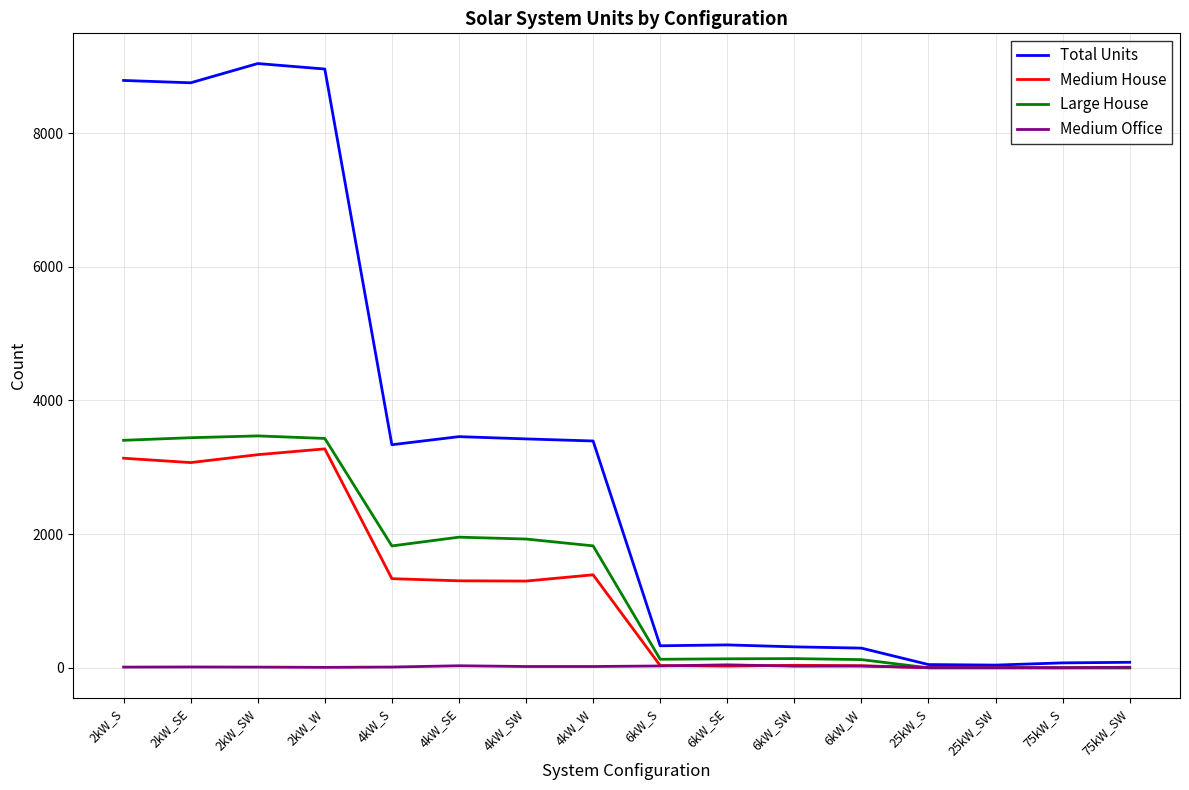

Is the value of Medium House at 4kW_S greater than the value of Large House at 2kW_SW?

No